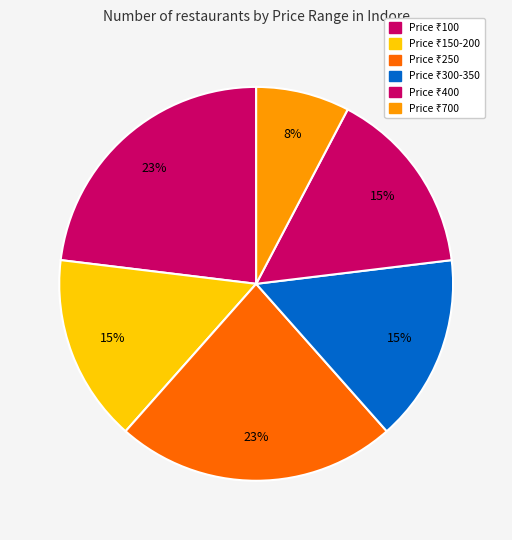

Which slice is the largest?

400